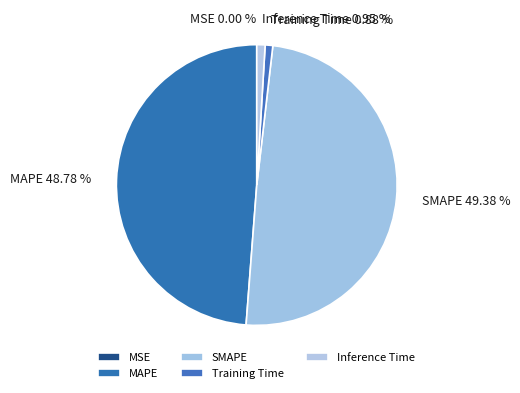

Between SMAPE and Training Time, which is larger?

SMAPE